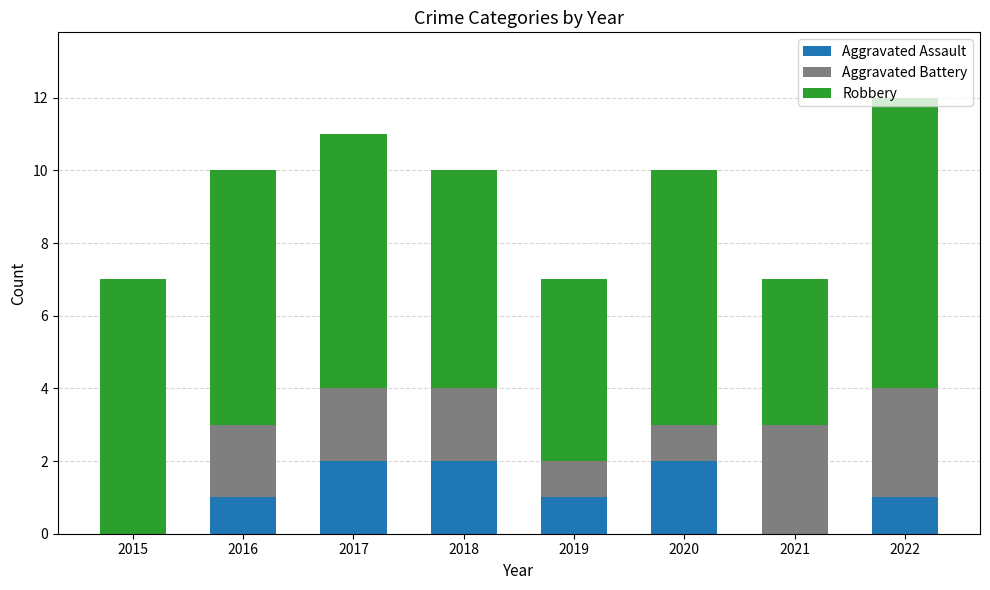

The Aggravated Assault series shows 1 at 2022. True or false?

True